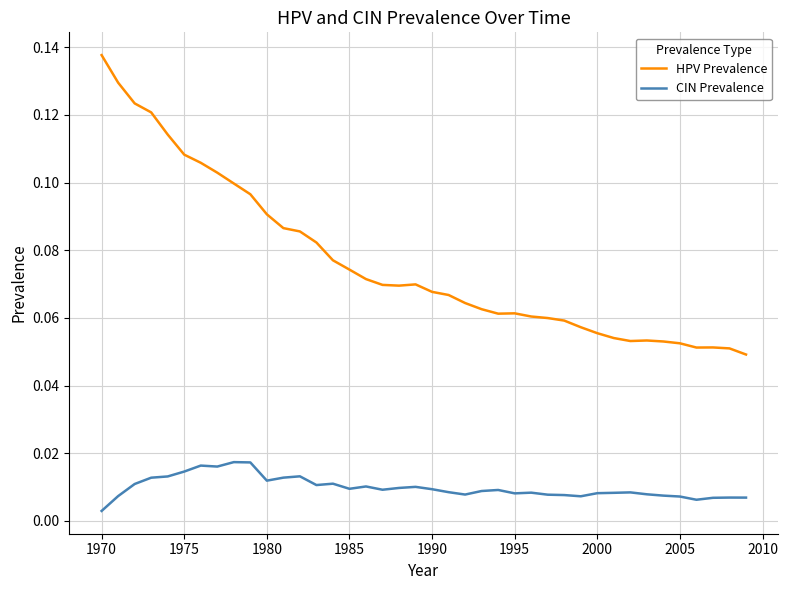

Which series has the largest range (max minus min)?

HPV Prevalence